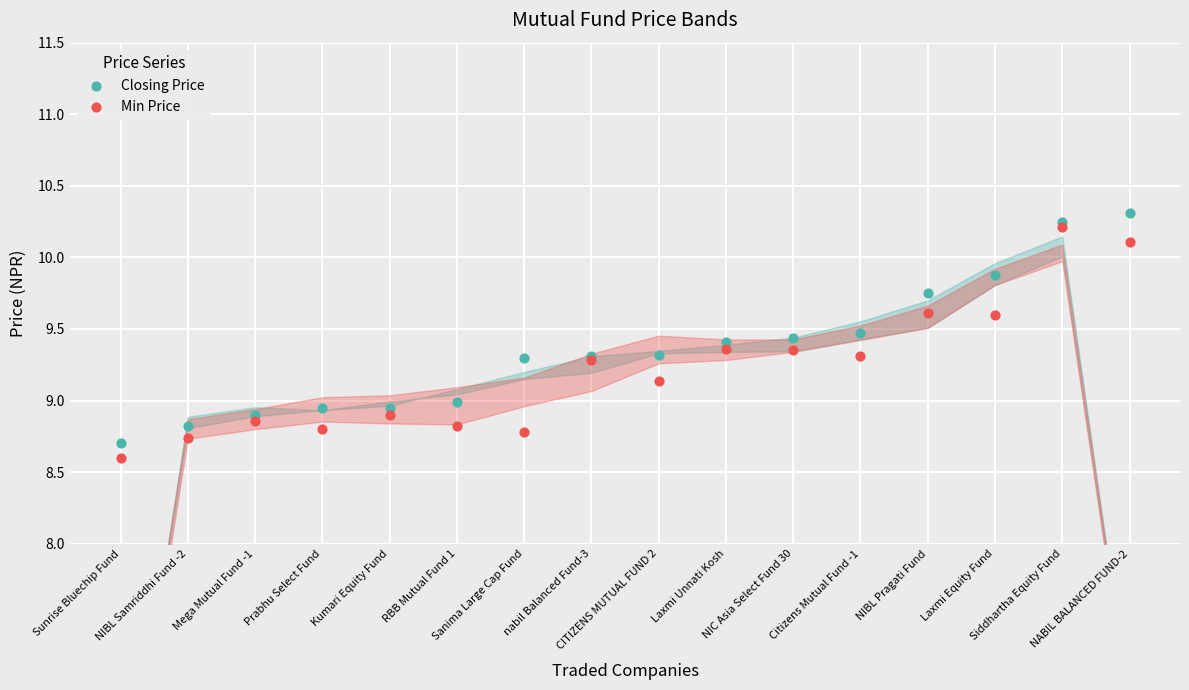

What are all the series names shown in the legend?

Closing Price, Min Price